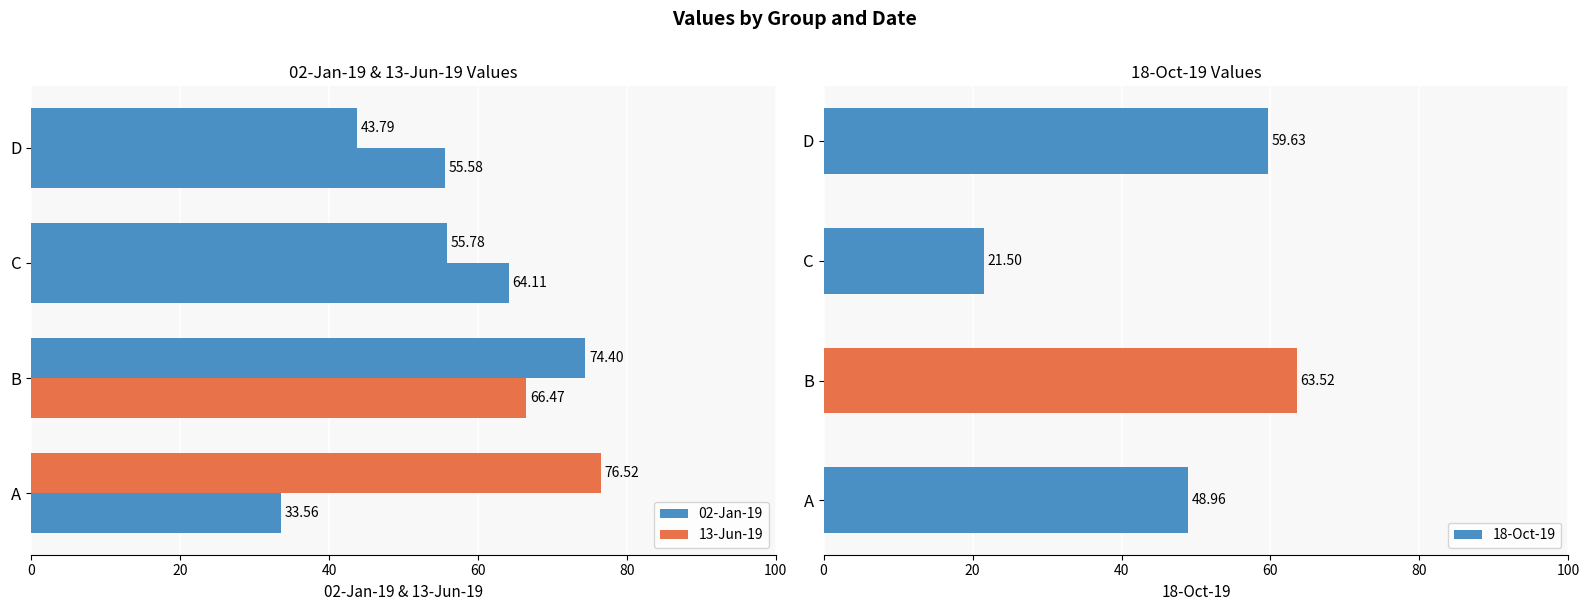

Which category has the highest value in the 18-Oct-19 series?

B